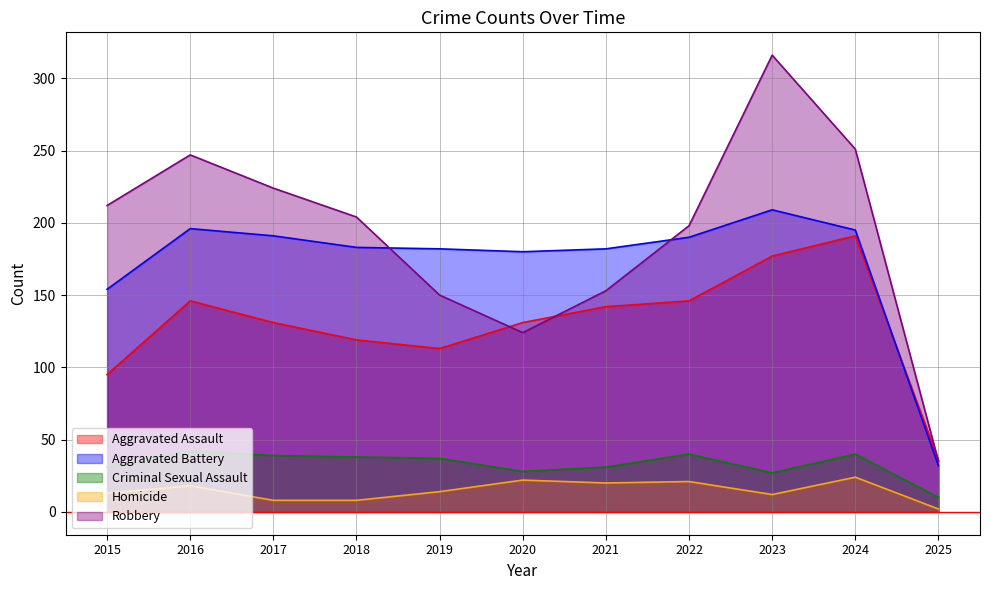

How many lines are shown in the chart?

5